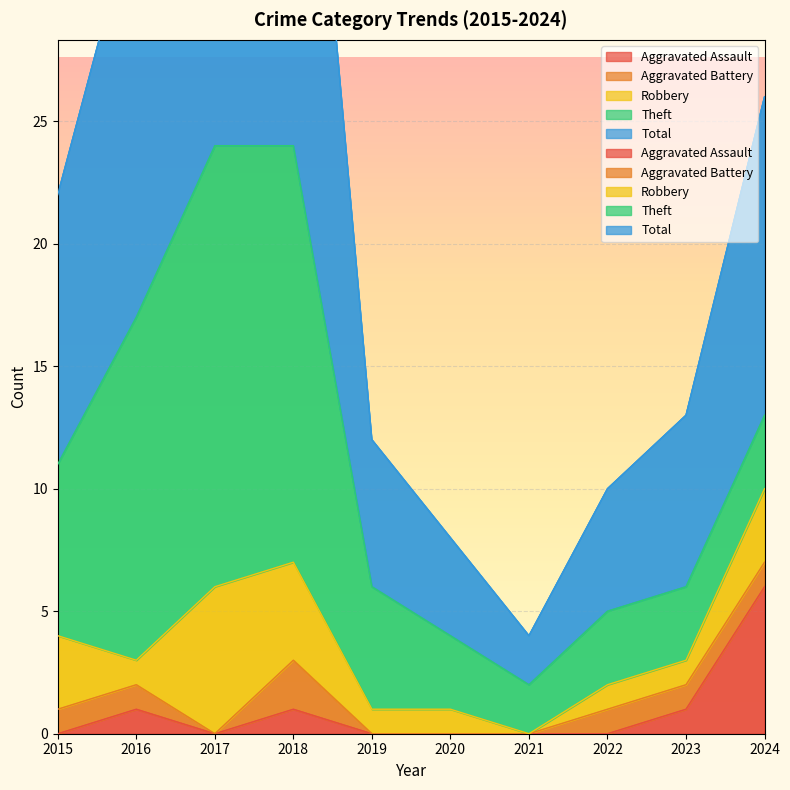

Which series has the widest spread of values?

Total